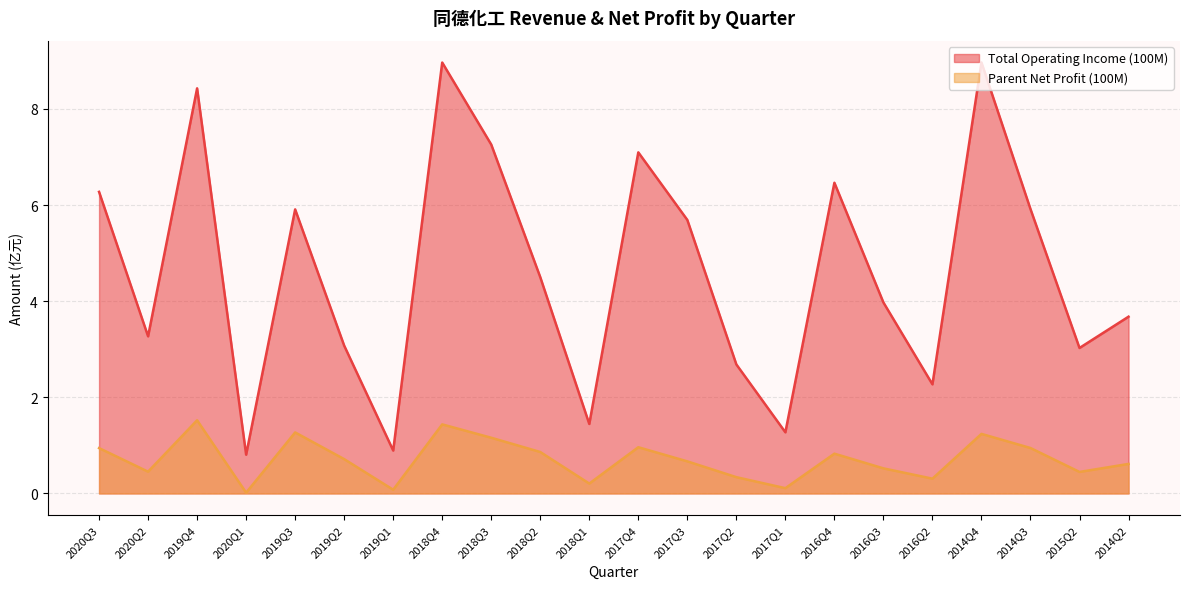

Where does the Total Operating Income (100M) series first go above 4?

2020Q3